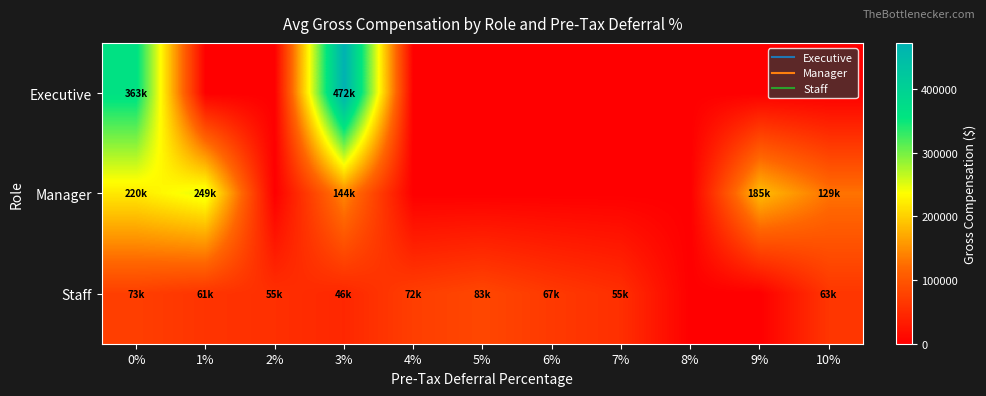

At which category is the sum across all series the highest?

3%